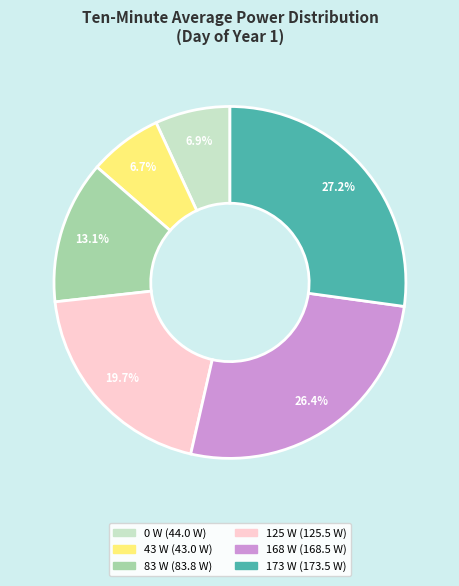

How many slices are in this pie chart?

6